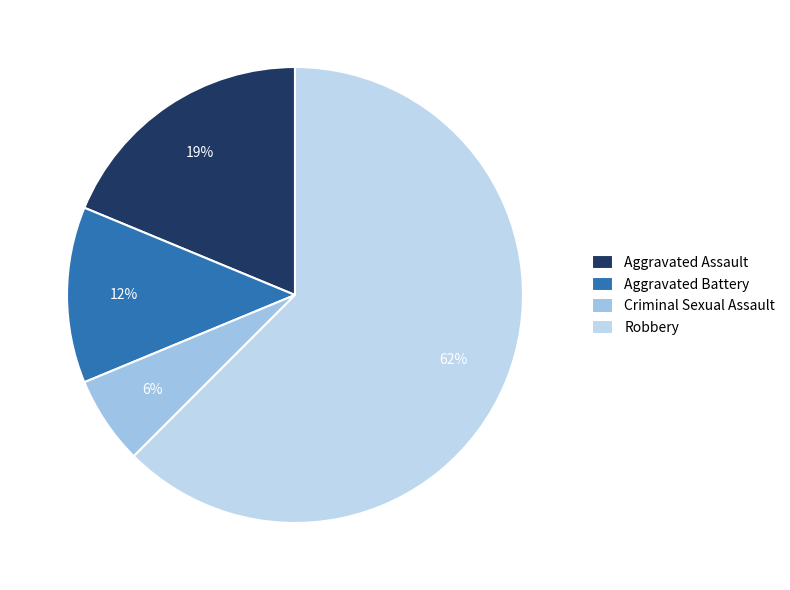

What portion of the pie excludes Robbery?

37.5%